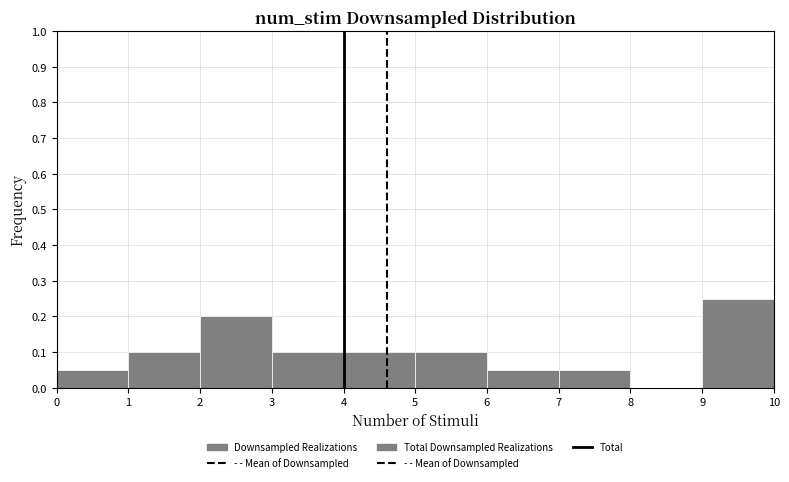

Reading left to right, list every bar in this chart as the range it spans on the x-axis followed by its height. The values are not printed on the chart, so give them approximately, as read against the axis.

0 to 1: 0.05
1 to 2: 0.10
2 to 3: 0.20
3 to 4: 0.10
4 to 5: 0.10
5 to 6: 0.10
6 to 7: 0.05
7 to 8: 0.05
8 to 9: 0
9 to 10: 0.25